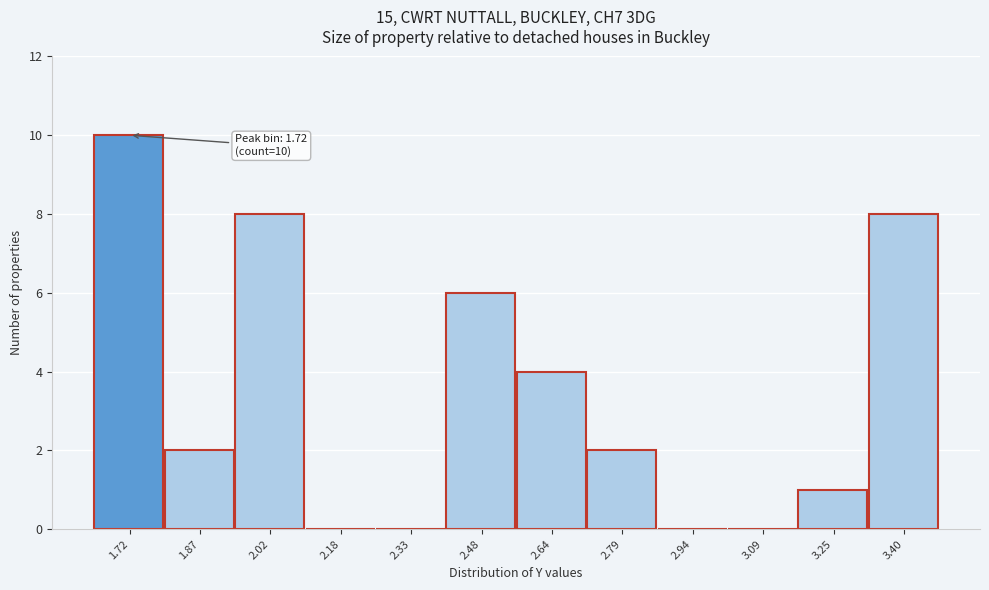

Over which range of the x-axis is the bar tallest?

1.64 to 1.80